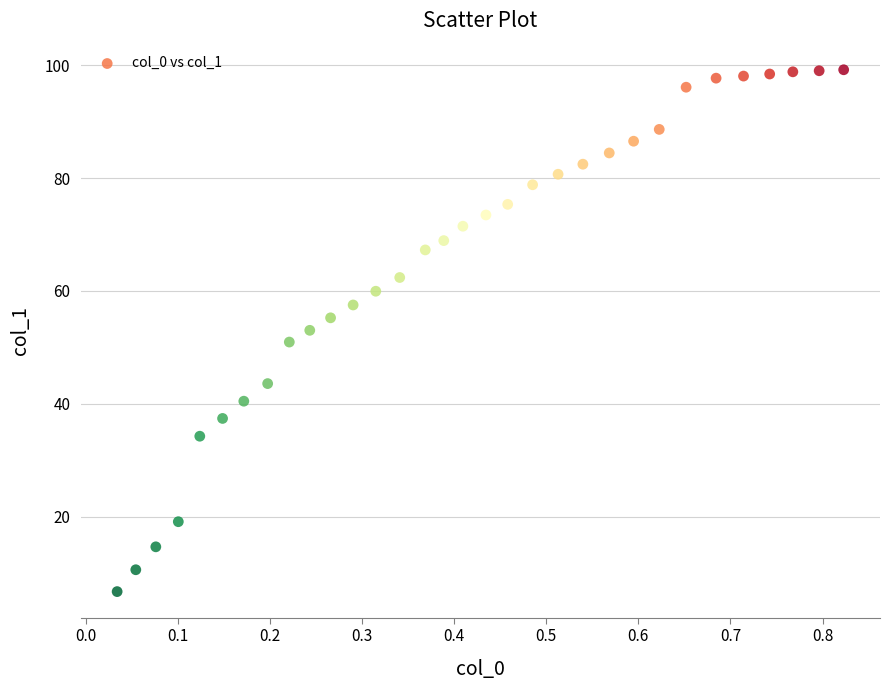

What is the range of X values (max minus min)?

0.8